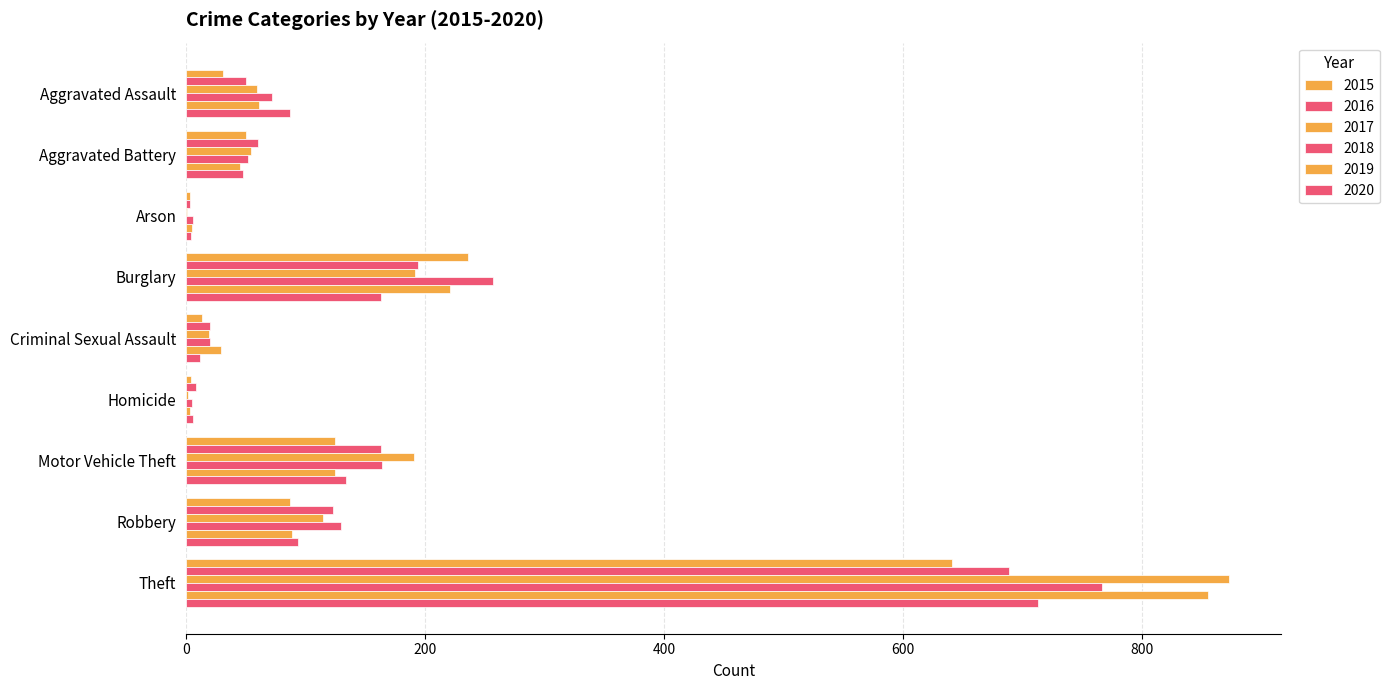

At which label does 2015 first exceed 50?

Burglary